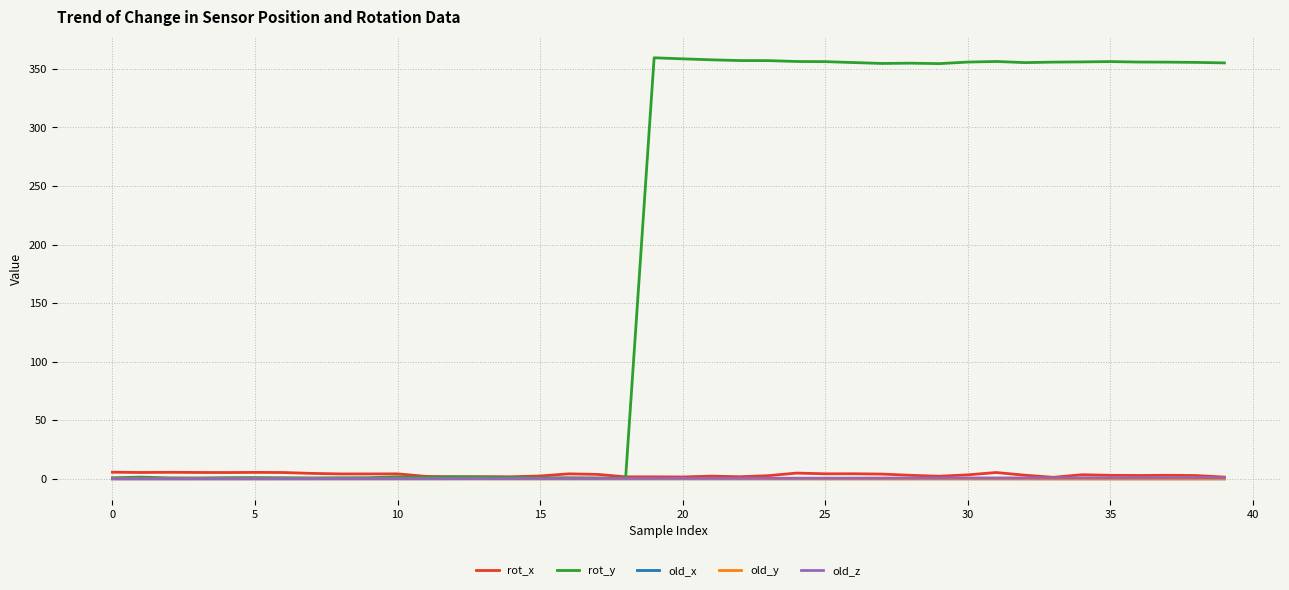

Count the number of categories in the chart.

40